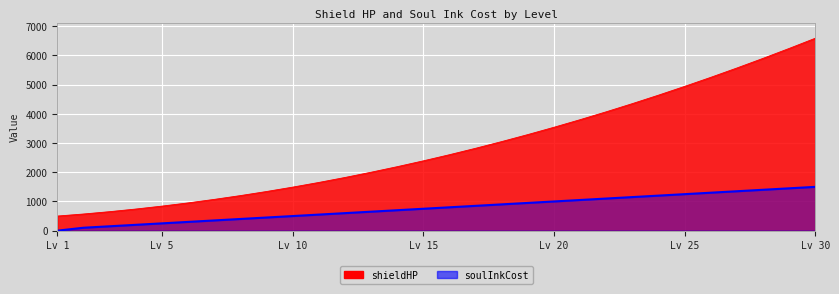

What is the spread (max minus min) of values at 4?

540